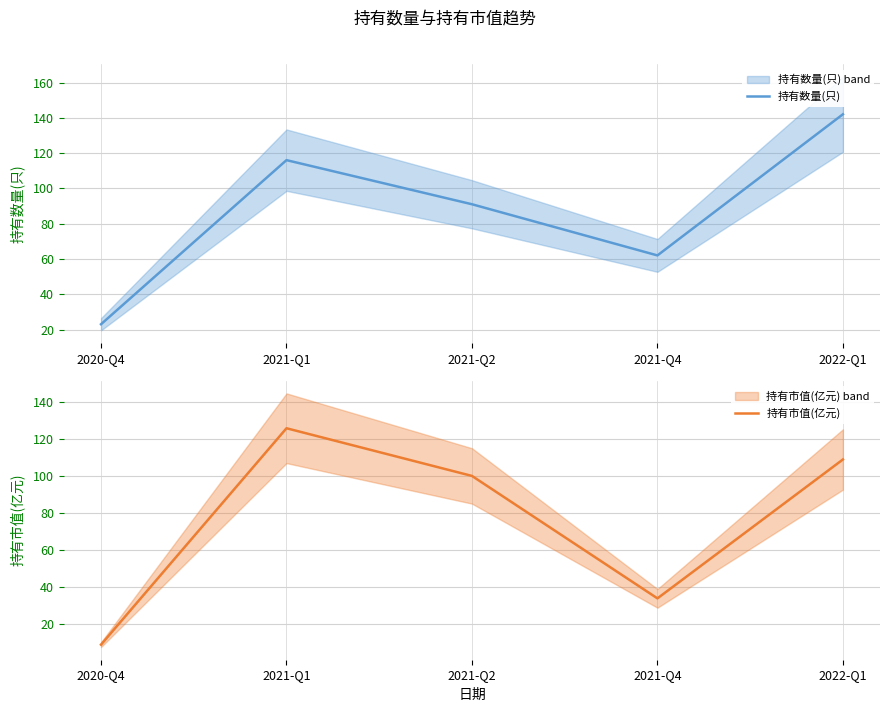

At how many categories does at least one series exceed 117?

2